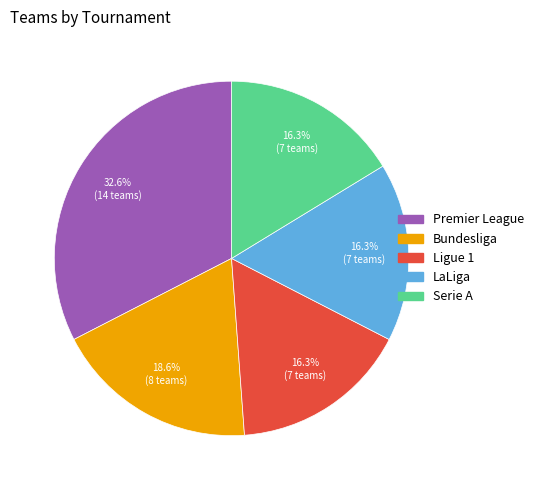

Which category has the biggest portion of the pie?

Premier League